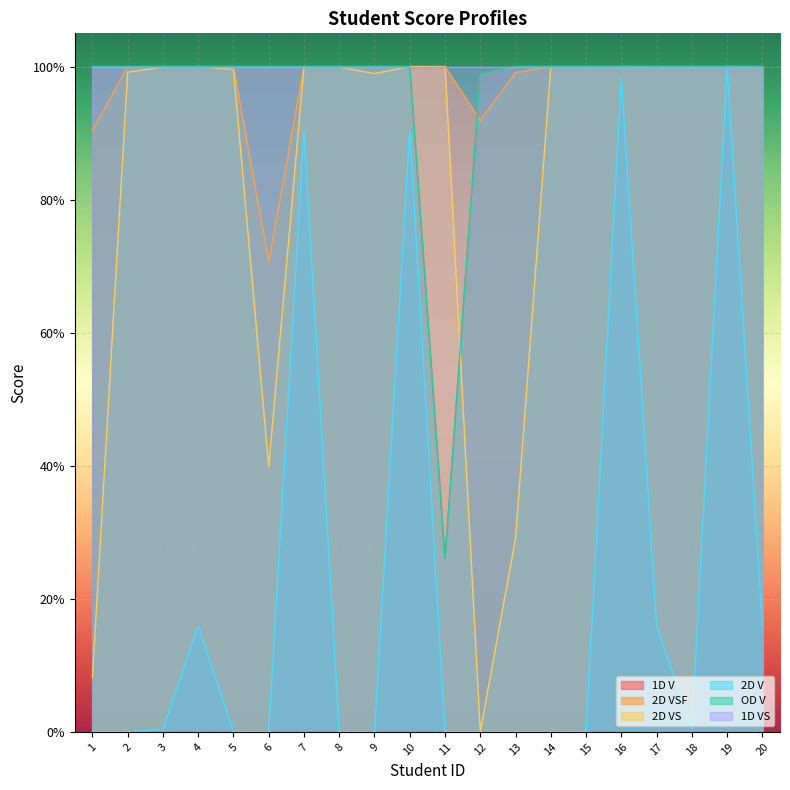

The value of 1D V at 19 is 1.3. True or false?

False